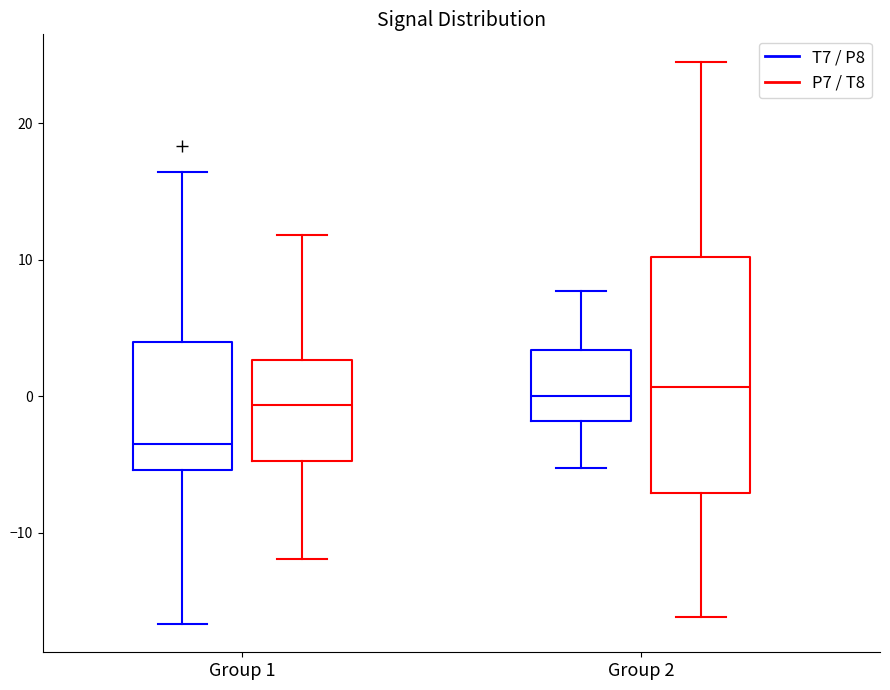

Reading left to right, read every box against the y-axis: the position of its median line, the range the box covers, and the ends of its whiskers. The values are not printed on the chart, so give them approximately, as read against the axis.

Group 1 (T7 / P8): median -3, box -5 to 4, whiskers -17 to 16
Group 1 (P7 / T8): median -1, box -5 to 3, whiskers -12 to 12
Group 2 (T7 / P8): median 0, box -2 to 3, whiskers -5 to 8
Group 2 (P7 / T8): median 1, box -7 to 10, whiskers -16 to 24